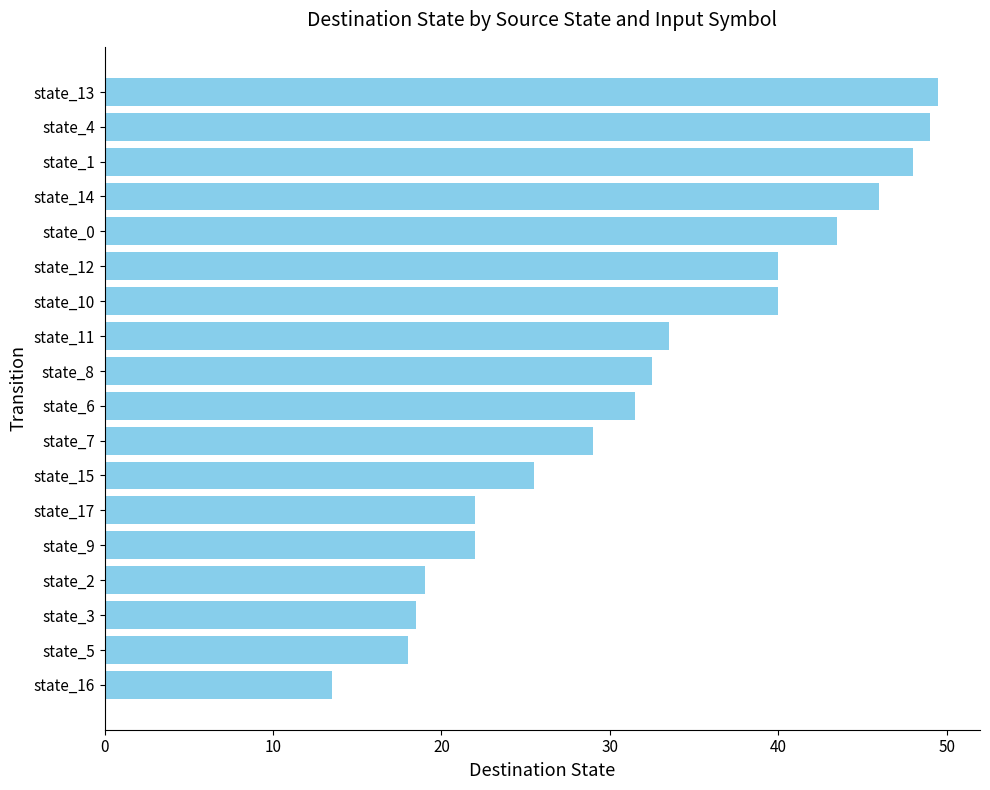

Reading bottom to top, what are all the values shown in this chart?

state_16=13.5	state_5=18.0	state_3=18.5	state_2=19.0	state_9=22.0	state_17=22.0	state_15=25.5	state_7=29.0	state_6=31.5	state_8=32.5	state_11=33.5	state_10=40.0	state_12=40.0	state_0=43.5	state_14=46.0	state_1=48.0	state_4=49.0	state_13=49.5